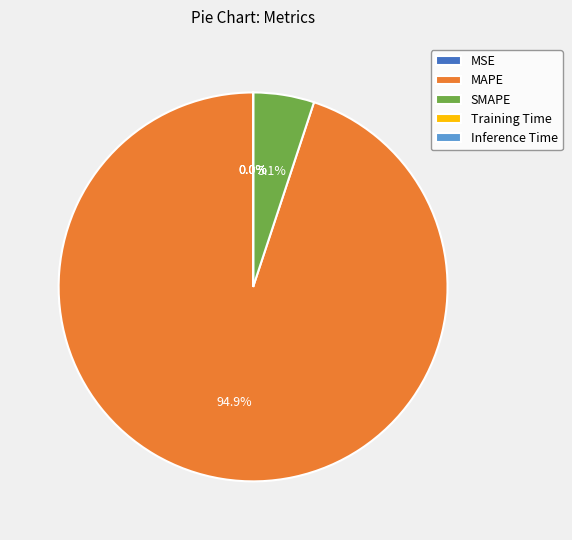

To the nearest percent, what percentage of the pie is MAPE?

95%